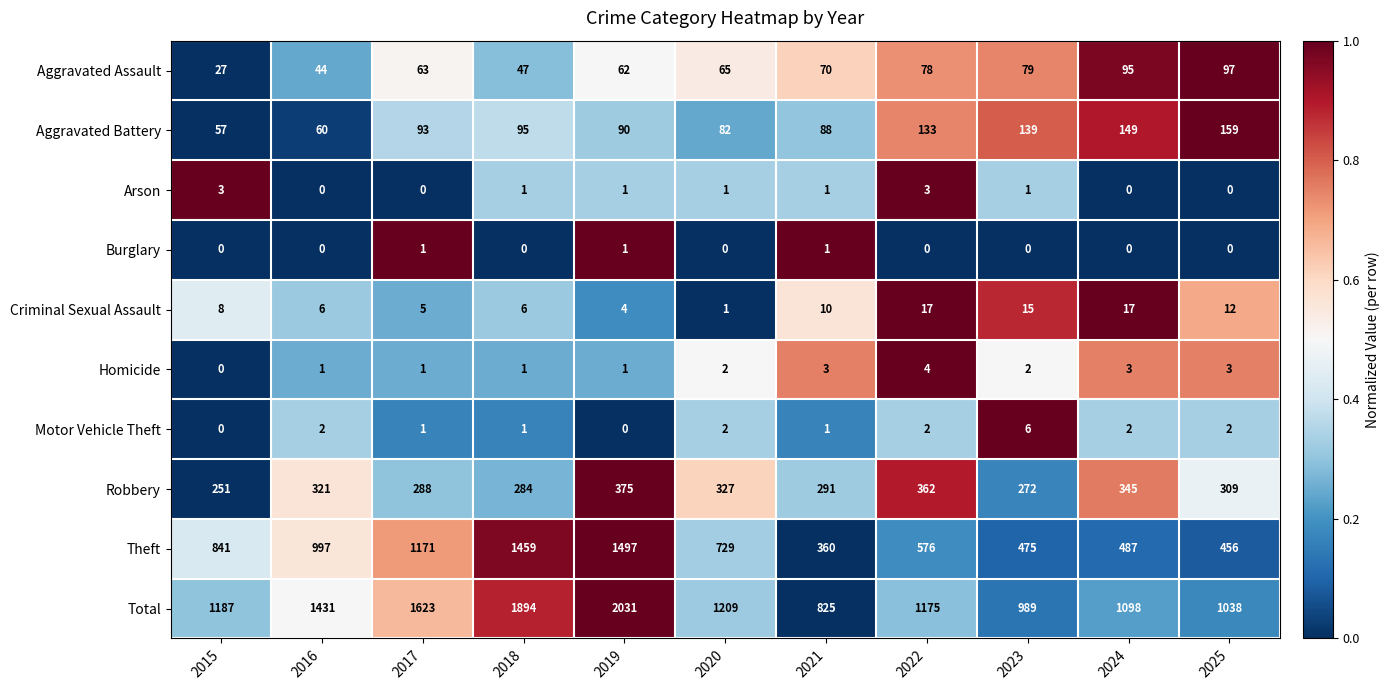

Is it true that Total equals 175 at 2021?

False